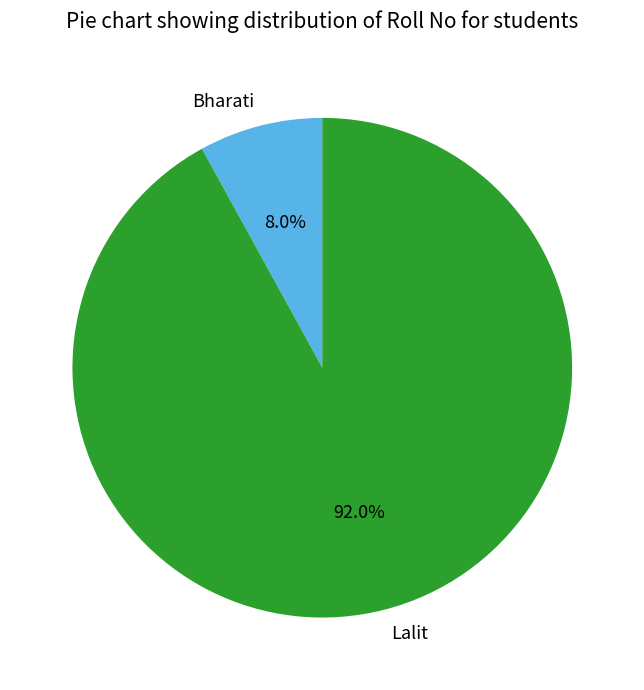

Rank the categories by value from highest to lowest.

Lalit, Bharati